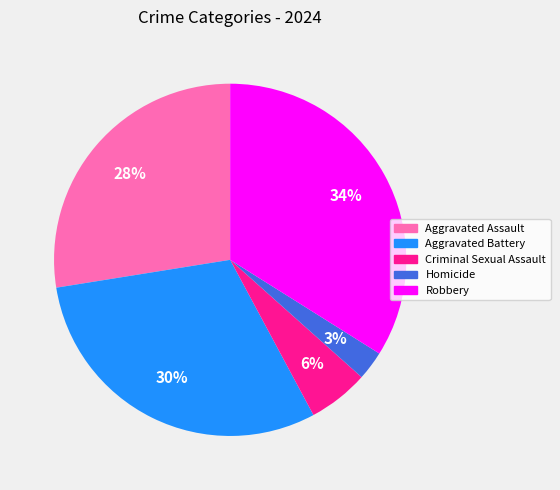

To the nearest percent, what percentage of the pie is Robbery?

34%